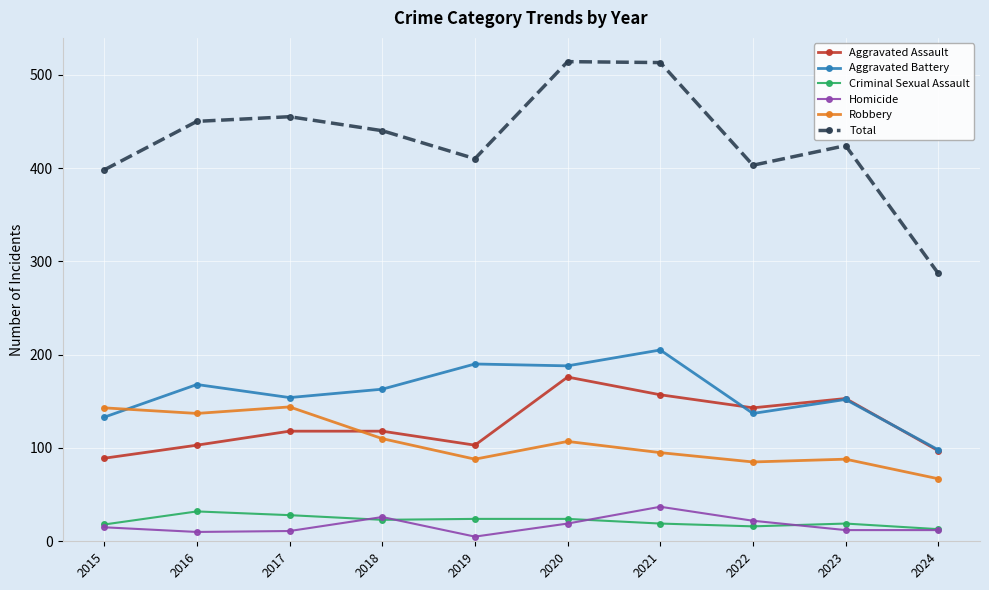

True or false: Total has more than 2 interior local peaks.

True